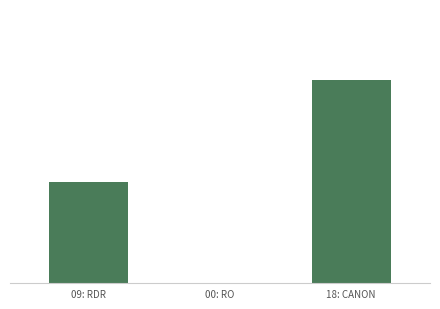

Is it true that the value at 00: RO is 0?

True